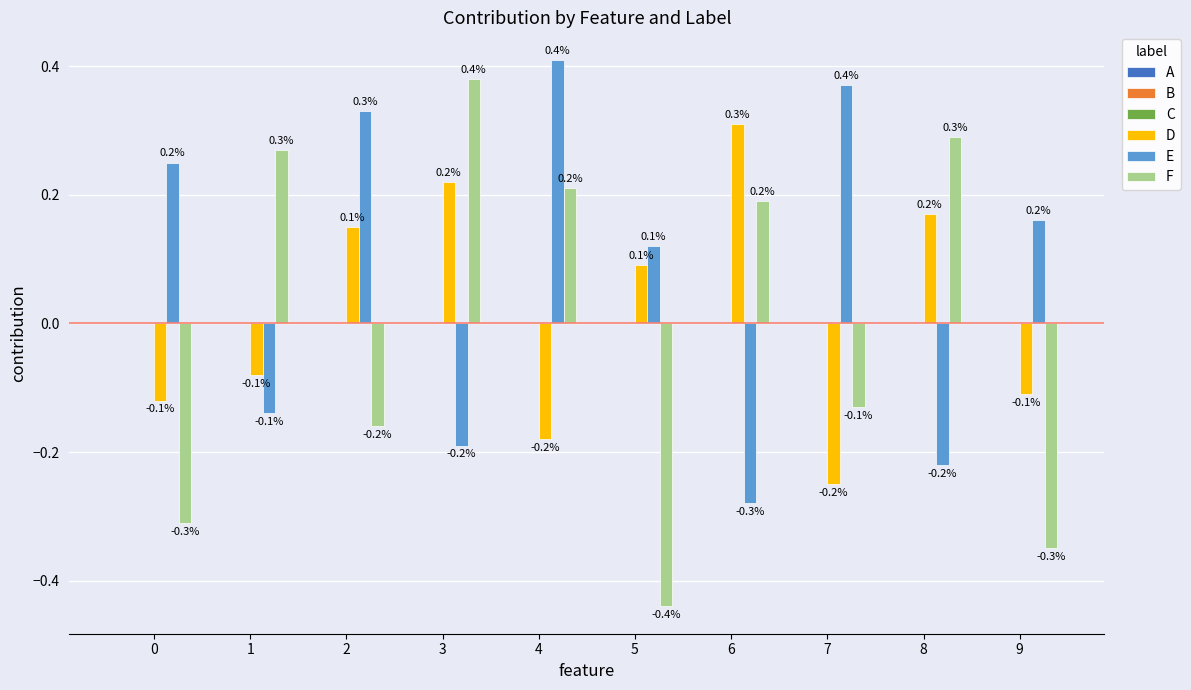

What is the difference between the highest and lowest values at 3?

0.6